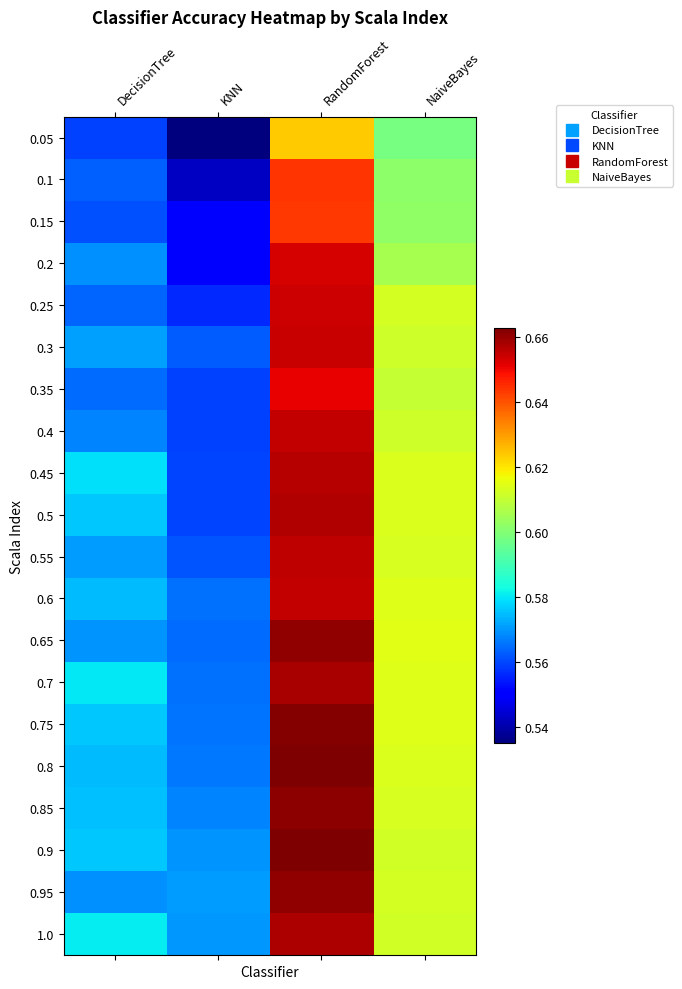

What is the total value across all series at DecisionTree?

11.4